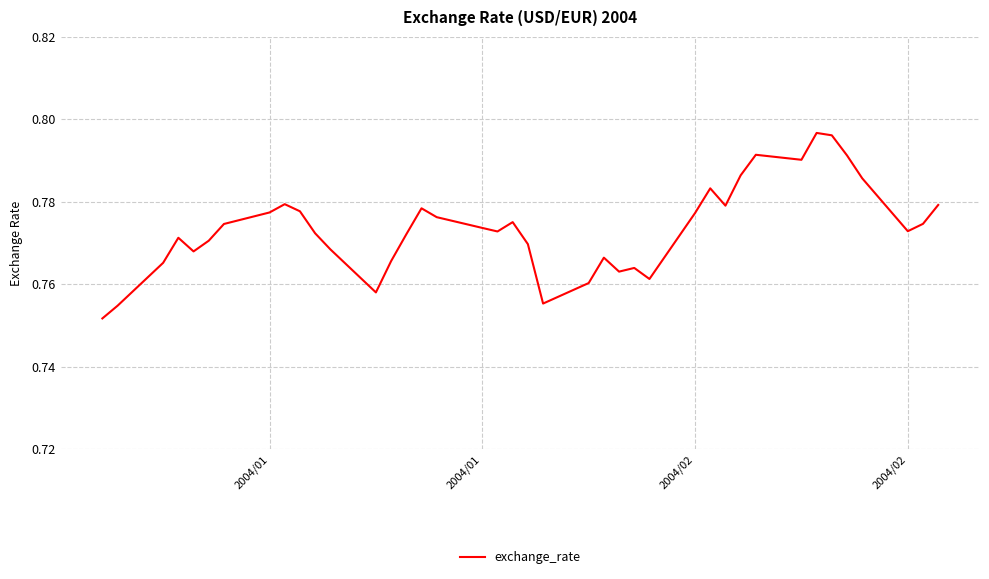

Which category has the lowest value across all series?

2004/01